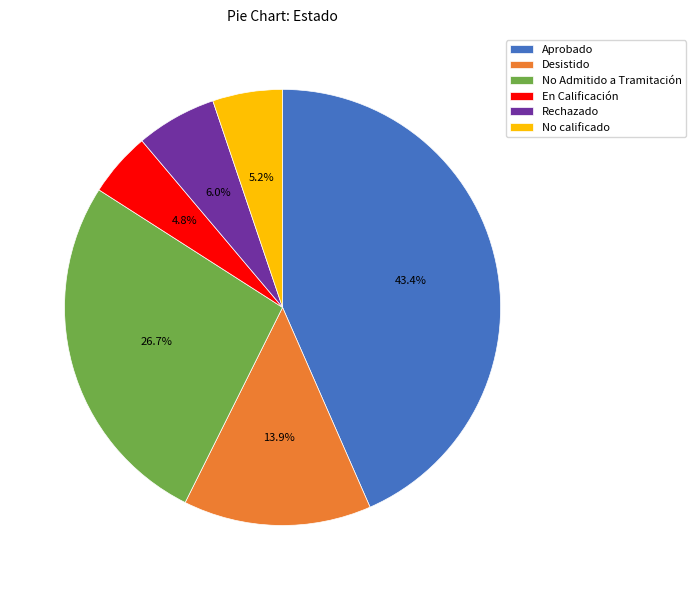

Which has a higher value, Desistido or En Calificación?

Desistido